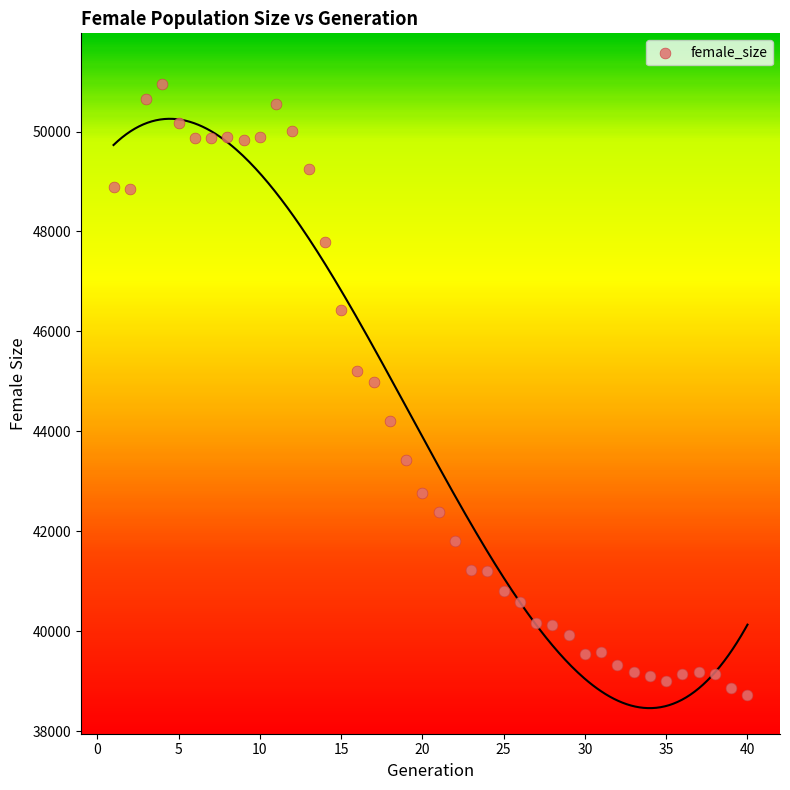

What Y value in the scatter plot is closest to 44834?

44986